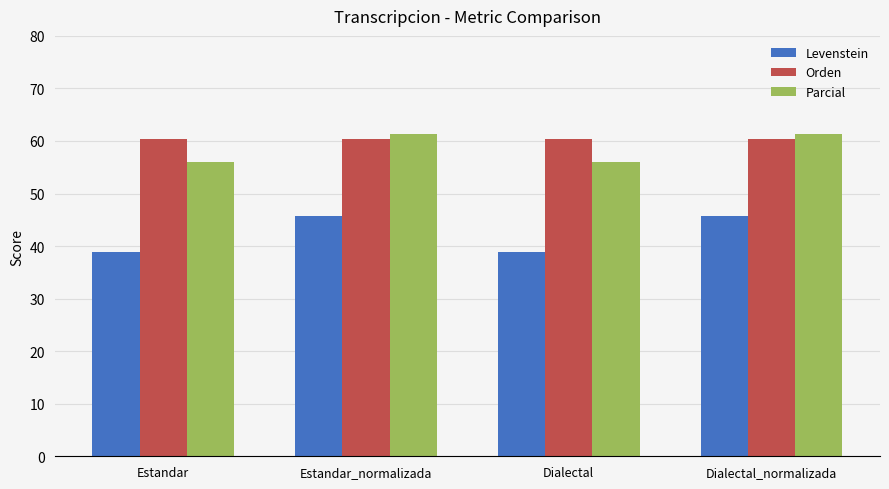

The Levenstein series shows 45.6 at Estandar_normalizada. True or false?

True